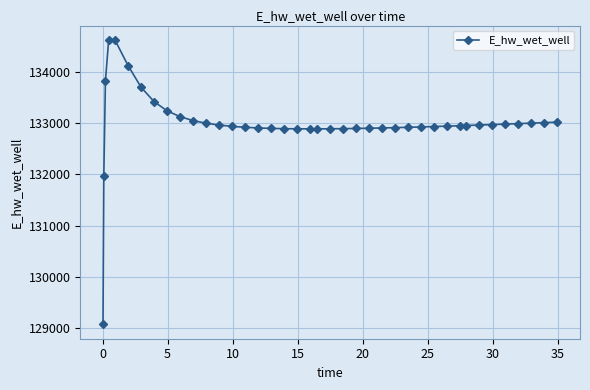

How many lines are shown in the chart?

1